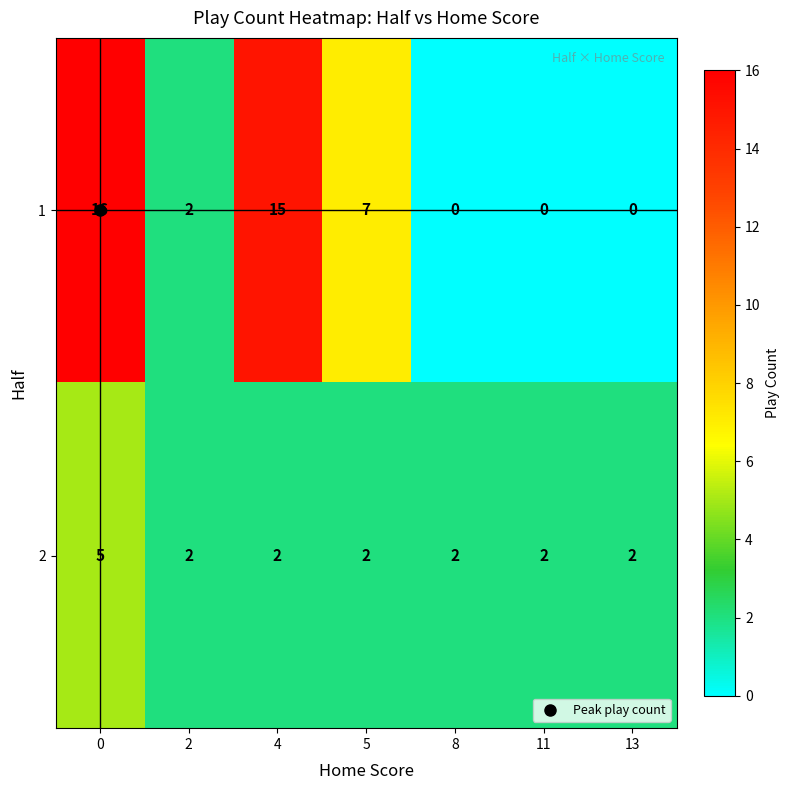

The value of 1 at 4 is 15. True or false?

True